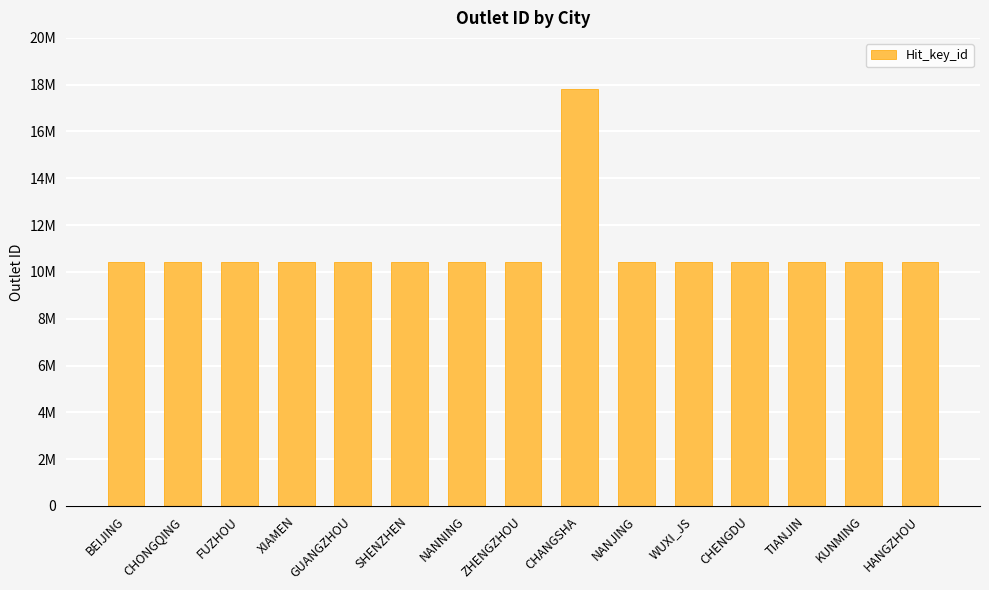

Does the chart contain any negative values?

No